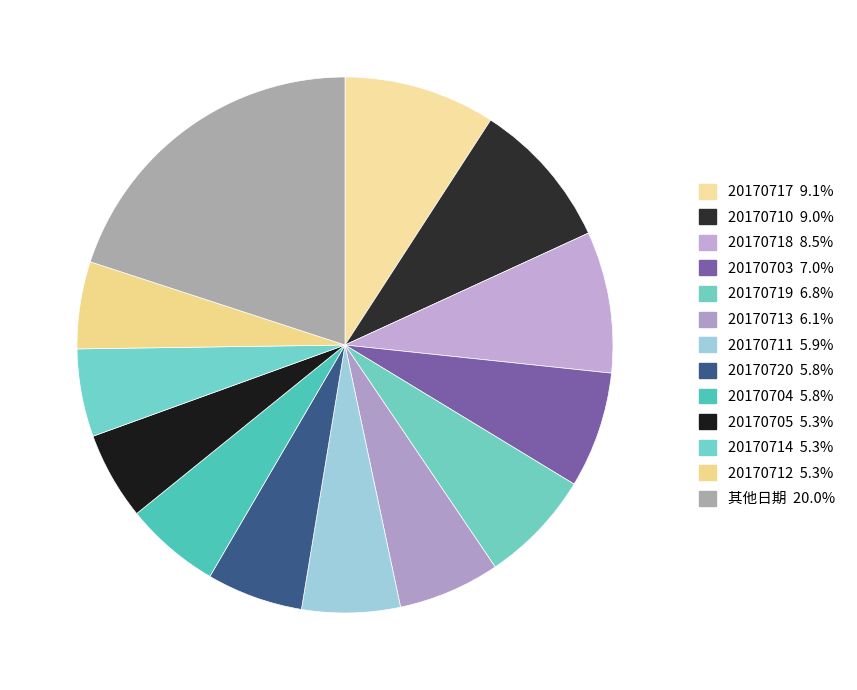

How many segments does this pie chart have?

13